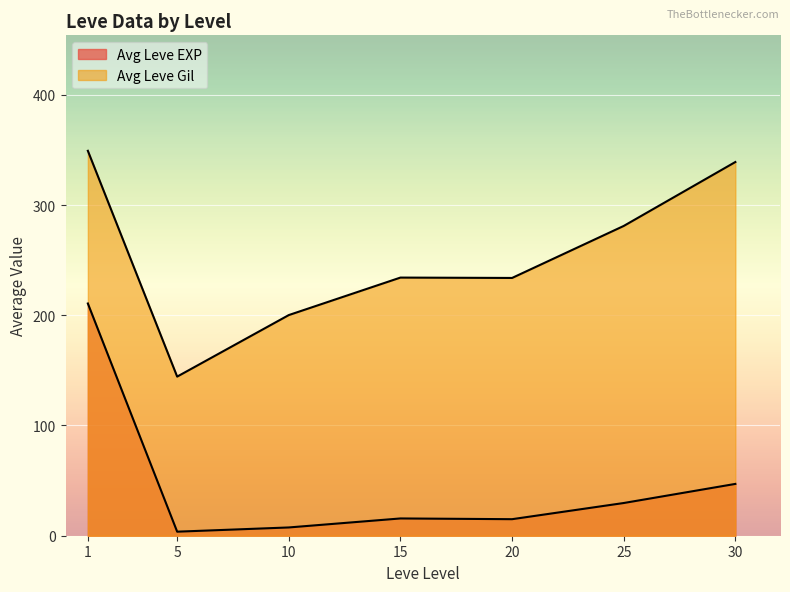

True or false: Leve EXP and Leve Gil cross at least once.

True